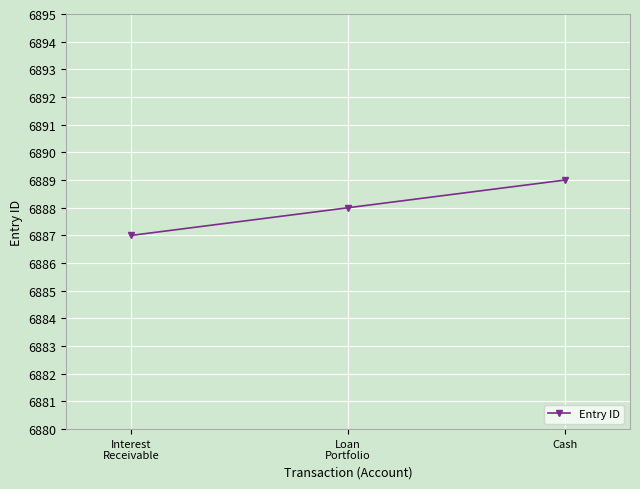

Reading right to left, transcribe all the data shown in this chart.

6889	6888	6887